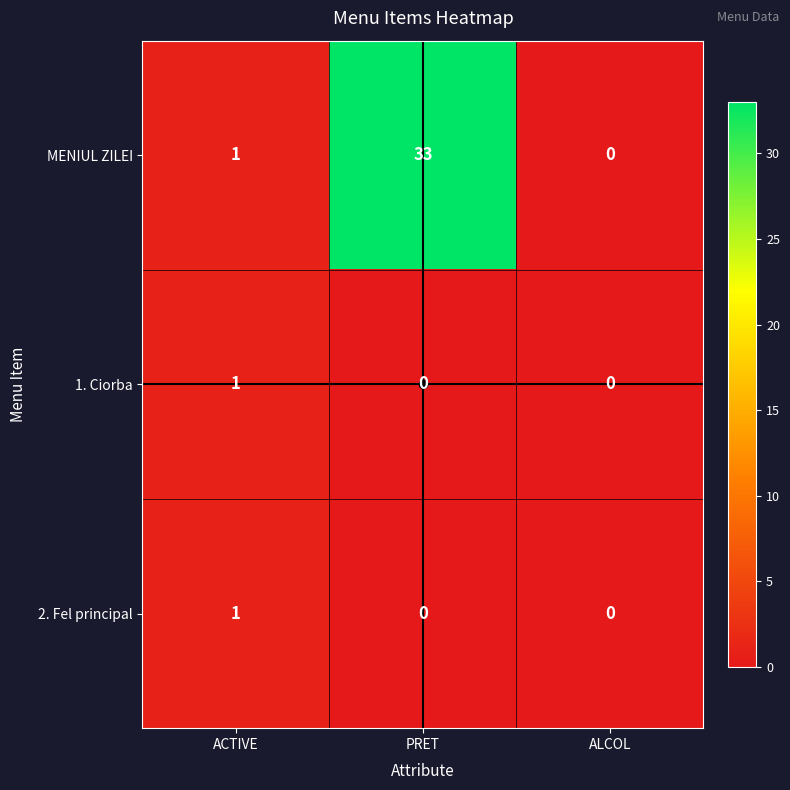

Which series has the widest spread of values?

MENIUL ZILEI